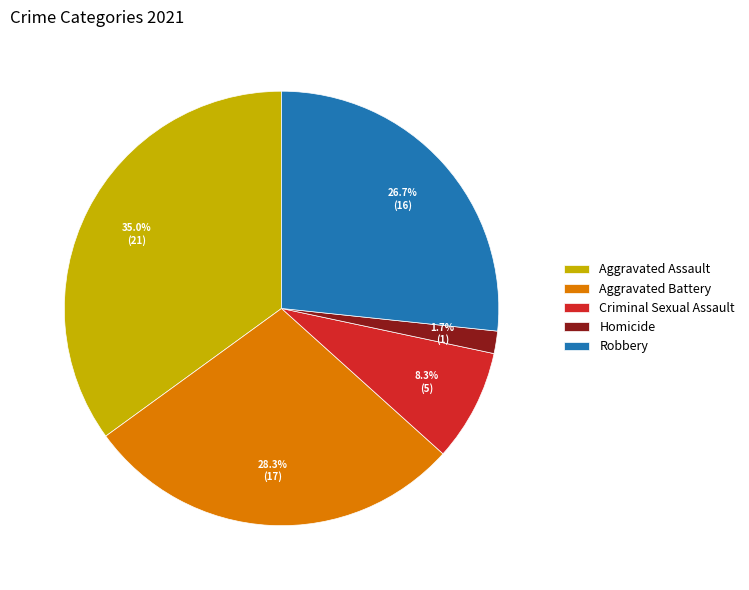

Is it true that Criminal Sexual Assault is 2% of the pie?

False